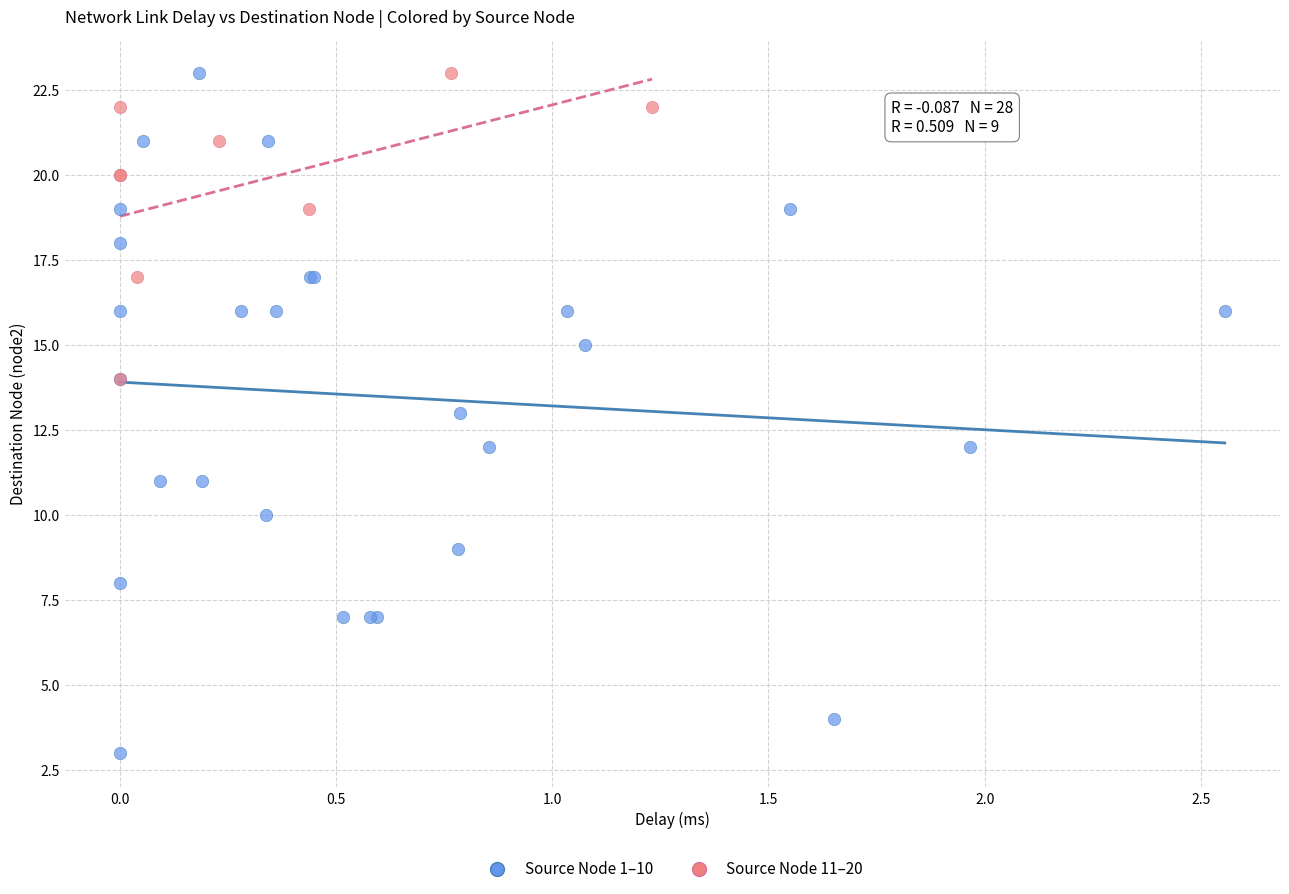

Which series has the widest spread of Y values?

Source Node 1–10